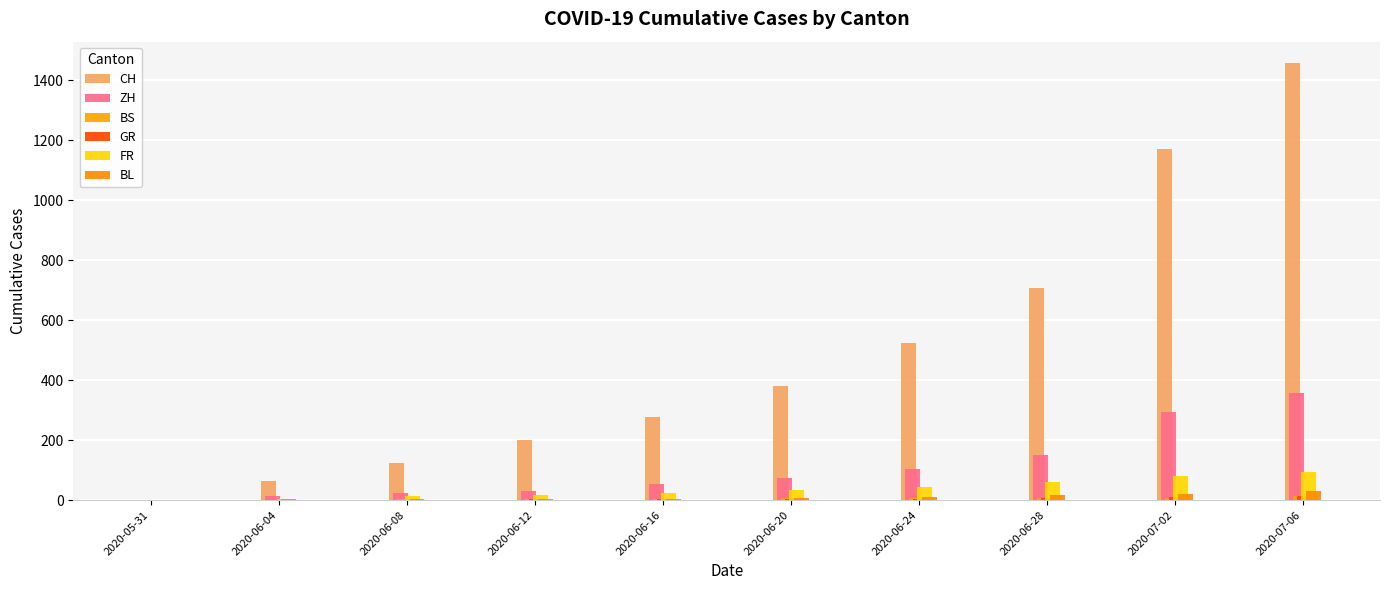

What is the average value of the CH series?

491